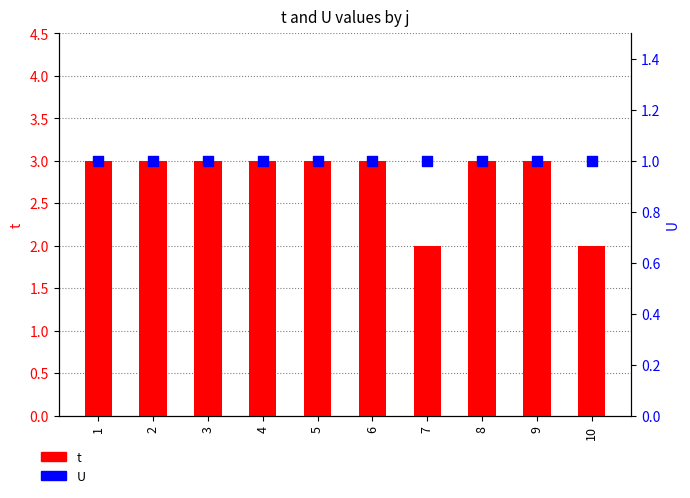

Which series reaches the minimum Y coordinate?

U